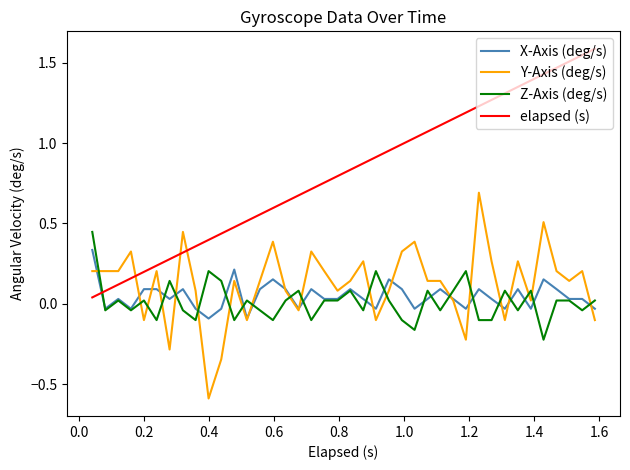

Which series has the largest range (max minus min)?

elapsed (s)